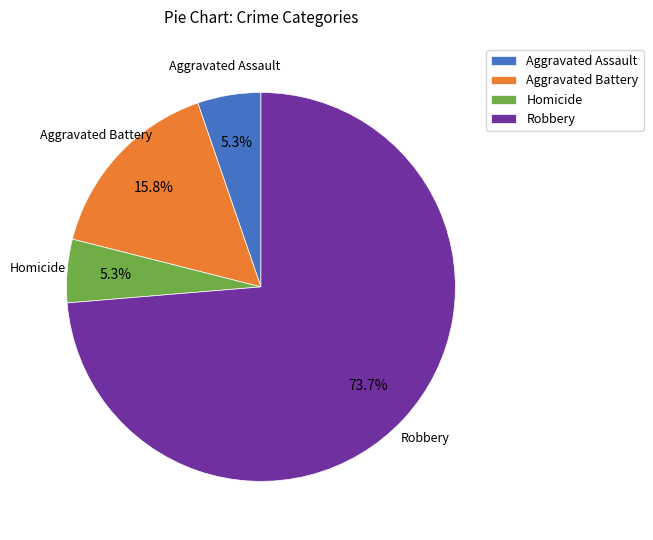

Is there a majority slice in this chart?

Yes